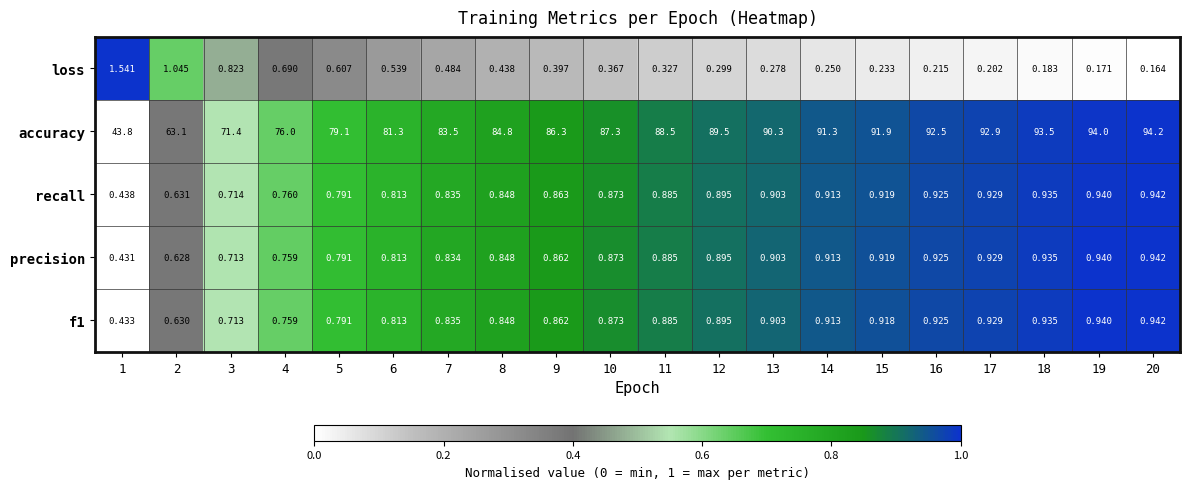

Is the value of f1 at 12 greater than the value of accuracy at 12?

No